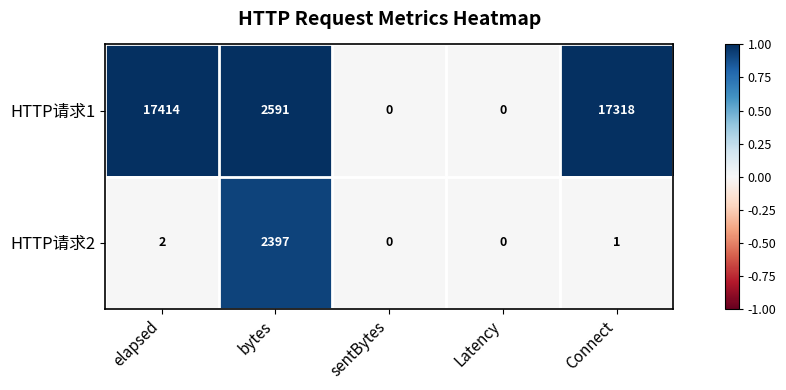

How many categories are shown in the chart?

5